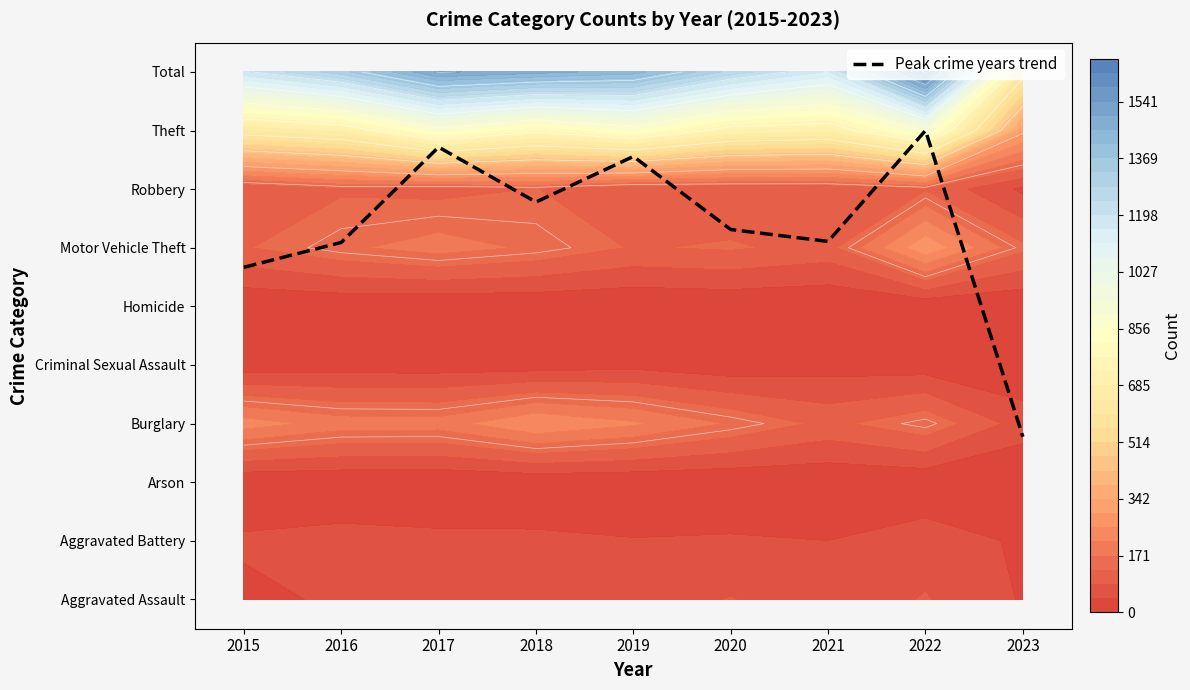

Where does the data first go above 6?

2016